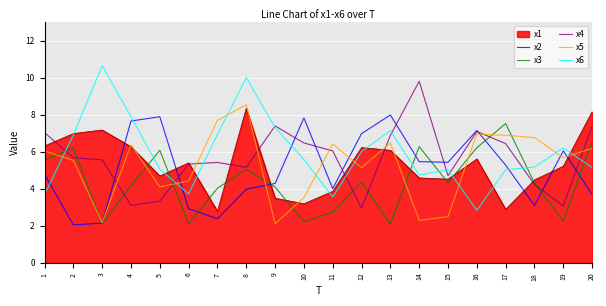

What is the maximum value shown in the chart?

10.6